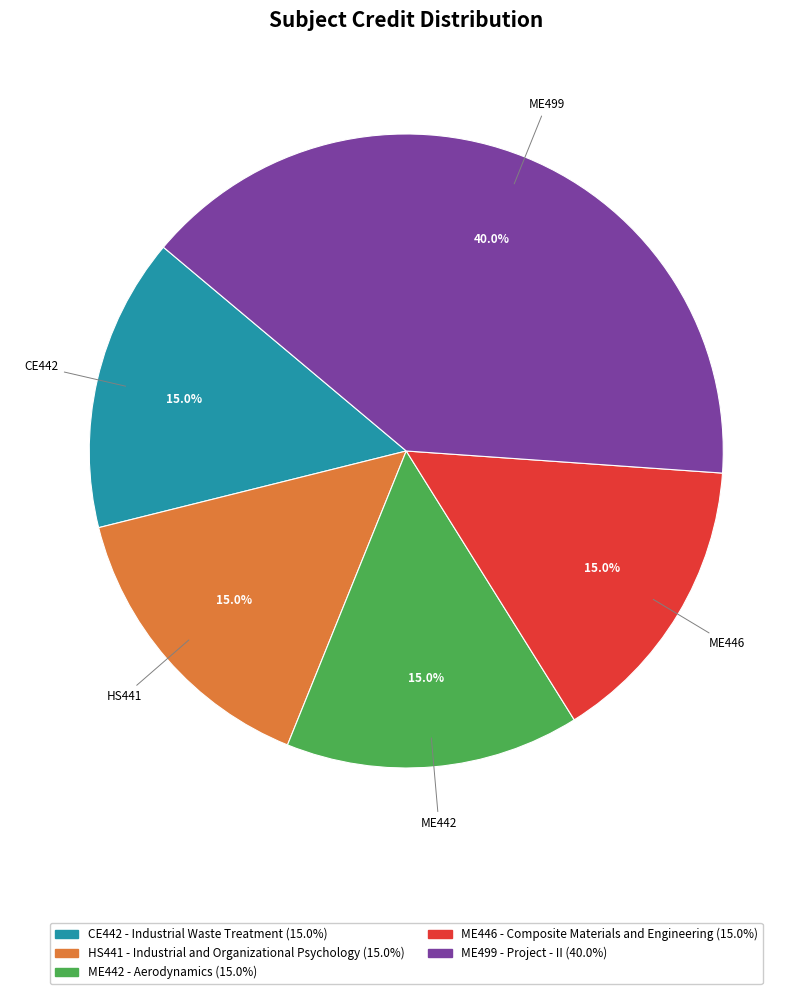

What is the largest slice in the pie chart?

ME499 - Project - II